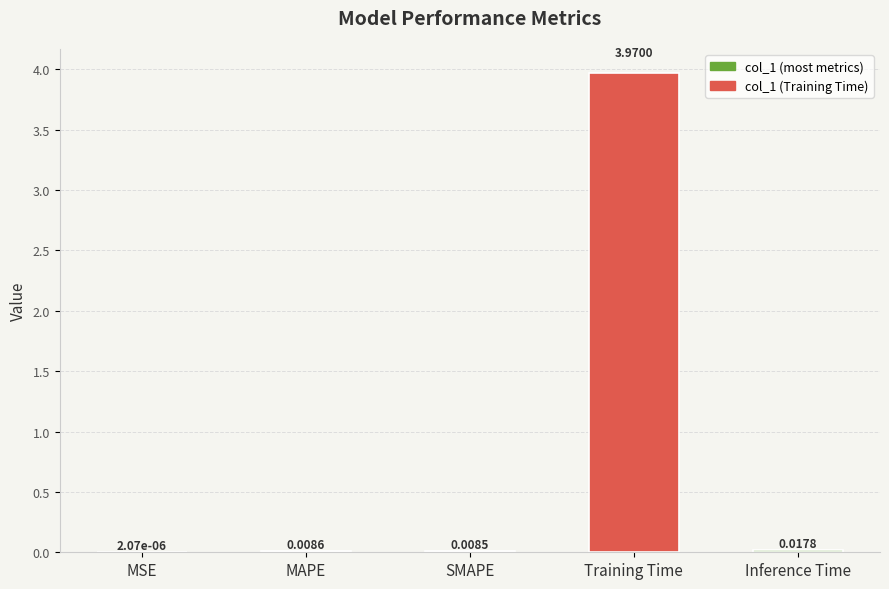

How many categories are shown in the chart?

5